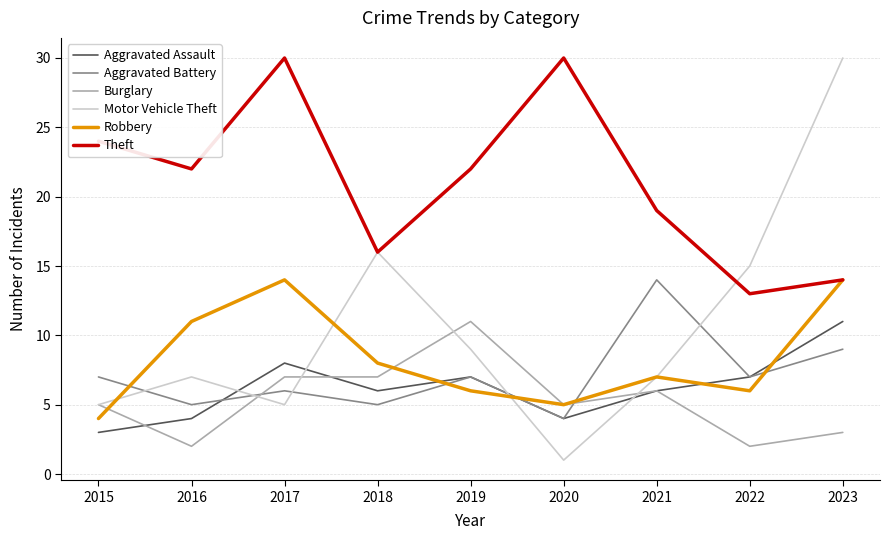

Which label corresponds to the smallest value in the chart?

2020